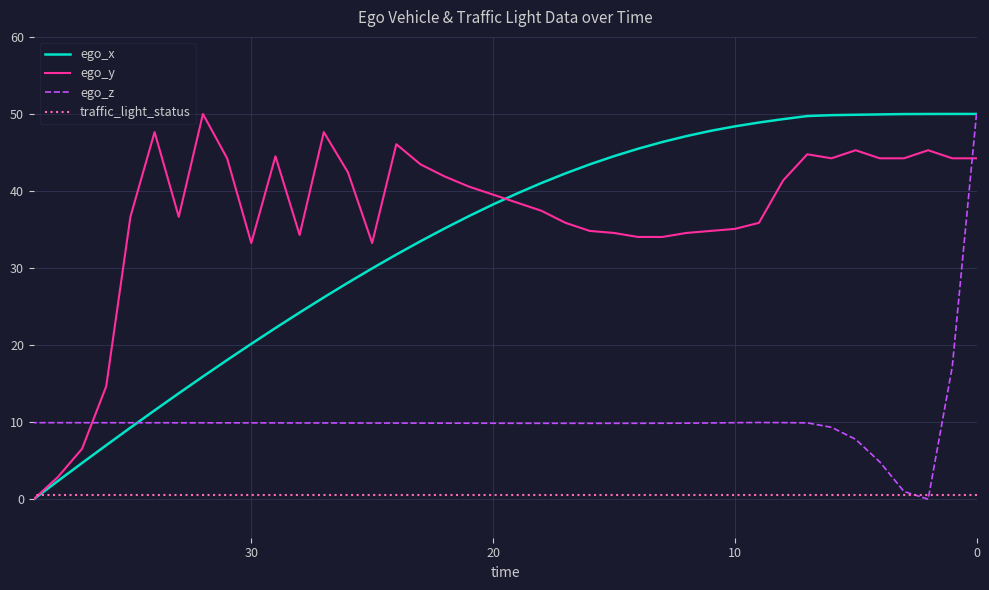

What is the difference between the highest and lowest values at 27?

47.1